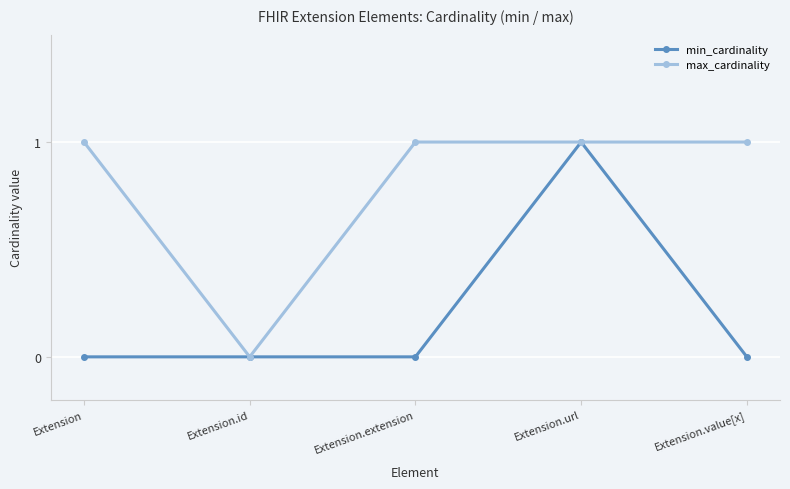

What is the average value of the max_cardinality series?

1